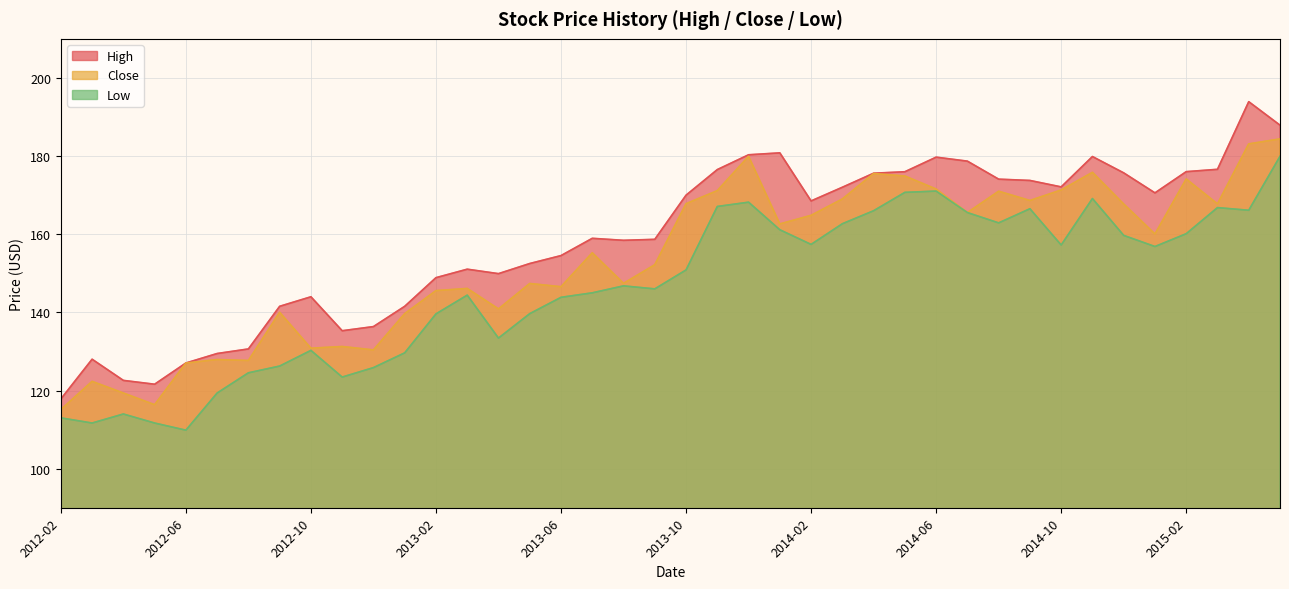

Which series changed the most between 2013-04 and 2014-05?

Low